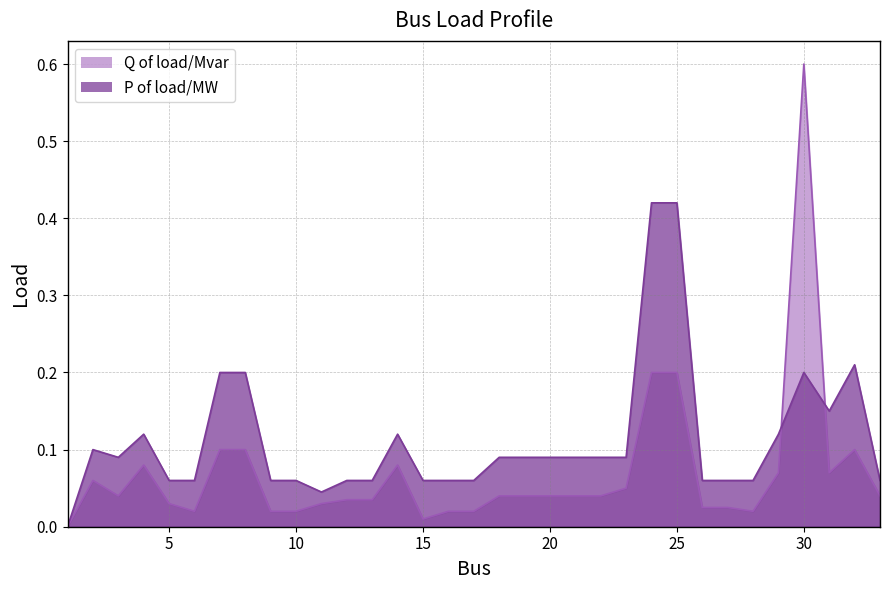

Reading left to right, list all the values displayed in this chart.

Q of load/Mvar: 1=0.0	2=0.1	3=0.0	4=0.1	5=0.0	6=0.0	7=0.1	8=0.1	9=0.0	10=0.0	11=0.0	12=0.0	13=0.0	14=0.1	15=0.0	16=0.0	17=0.0	18=0.0	19=0.0	20=0.0	21=0.0	22=0.0	23=0.1	24=0.2	25=0.2	26=0.0	27=0.0	28=0.0	29=0.1	30=0.6	31=0.1	32=0.1	33=0.0
P of load/MW: 1=0.0	2=0.1	3=0.1	4=0.1	5=0.1	6=0.1	7=0.2	8=0.2	9=0.1	10=0.1	11=0.0	12=0.1	13=0.1	14=0.1	15=0.1	16=0.1	17=0.1	18=0.1	19=0.1	20=0.1	21=0.1	22=0.1	23=0.1	24=0.4	25=0.4	26=0.1	27=0.1	28=0.1	29=0.1	30=0.2	31=0.1	32=0.2	33=0.1